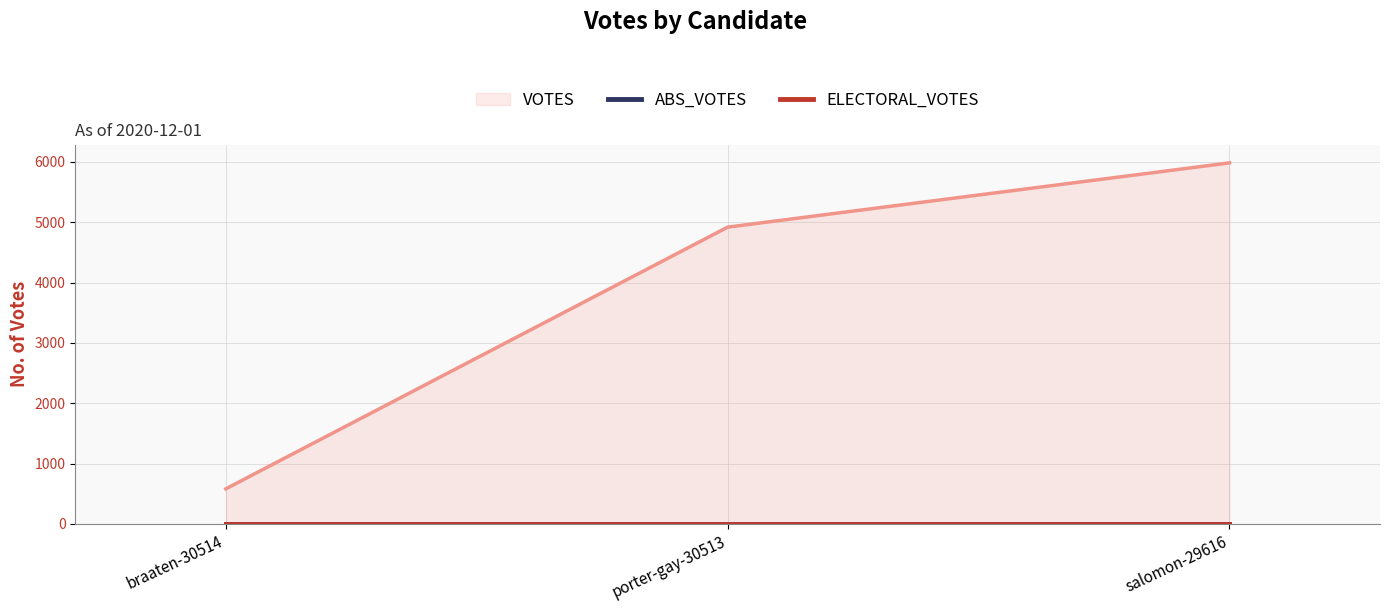

How many data points does each series have?

3